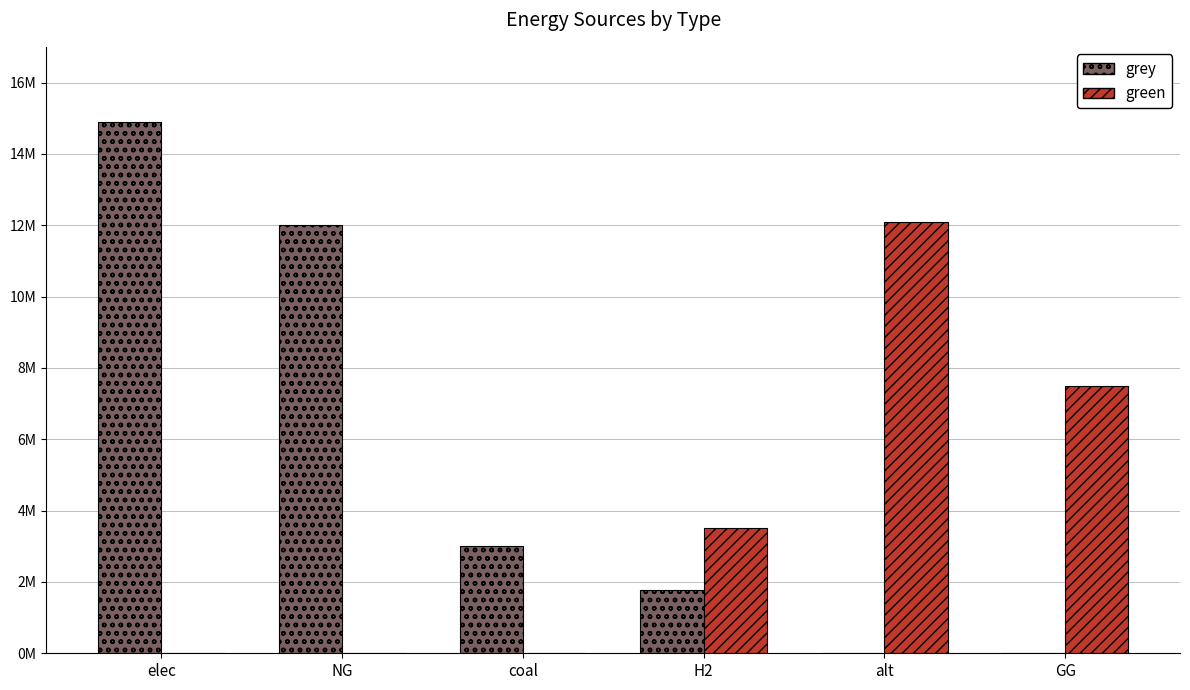

The grey series shows 14889994.0 at elec. True or false?

True